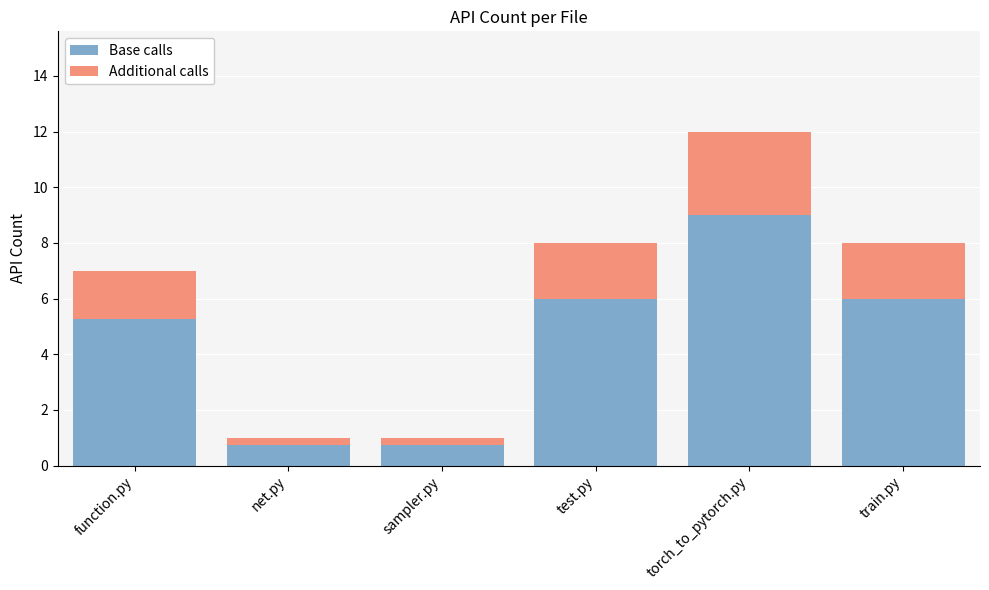

True or false: Base calls has a value of 1.9 at test.py.

False